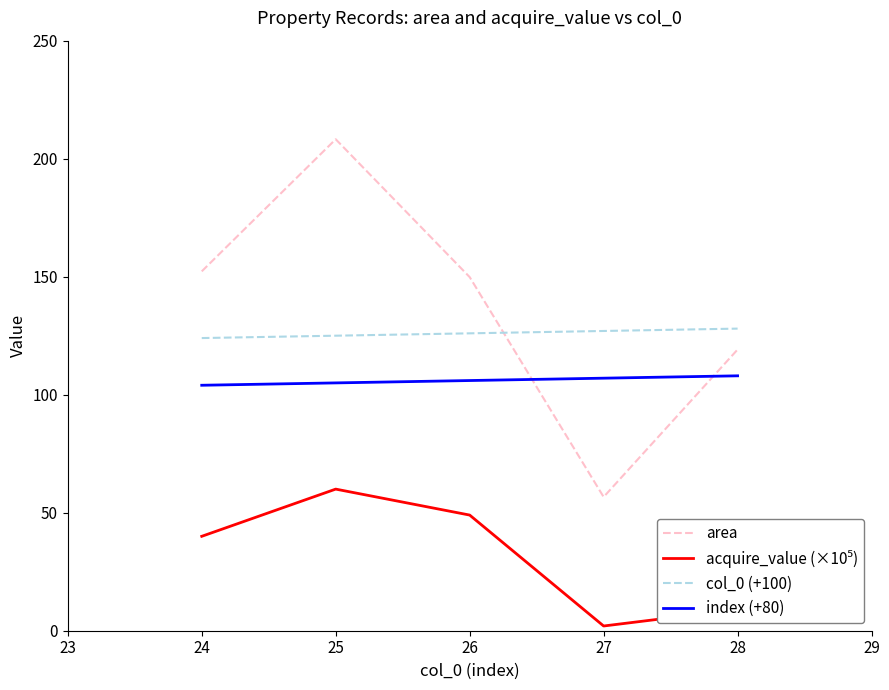

Is this an area chart (filled region under the line)?

No